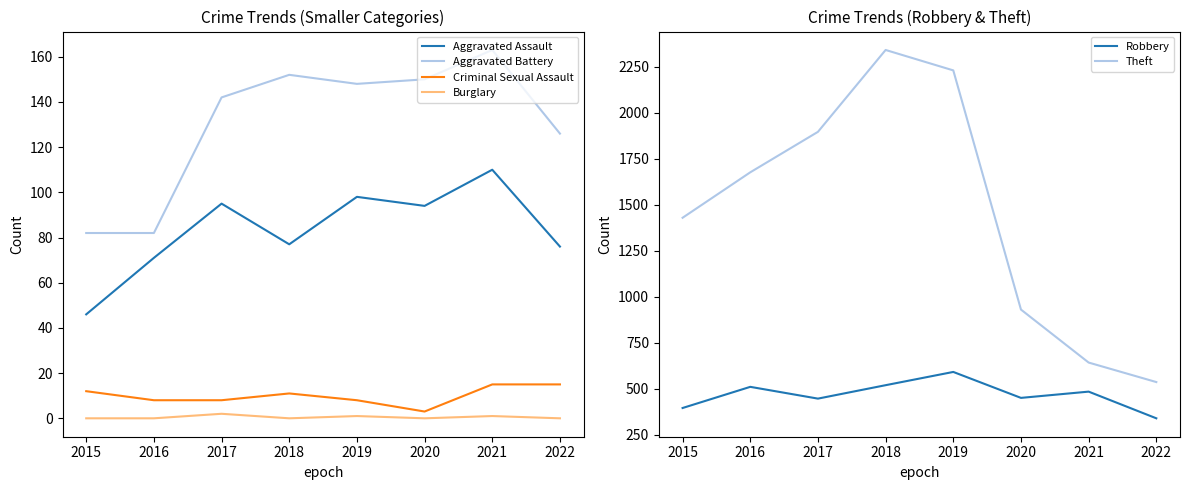

Rank the categories by Aggravated Battery value from lowest to highest.

2015, 2016, 2022, 2017, 2019, 2020, 2018, 2021